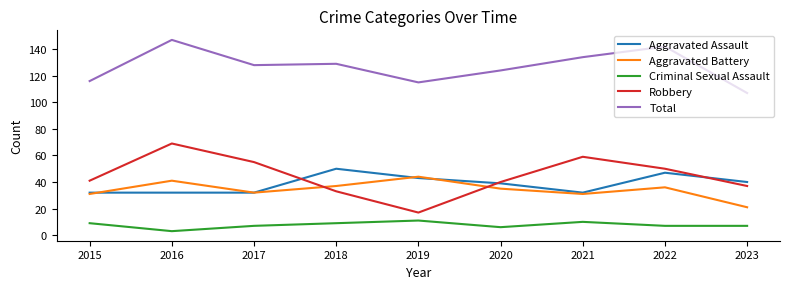

What is the sum of all Total values?

1142